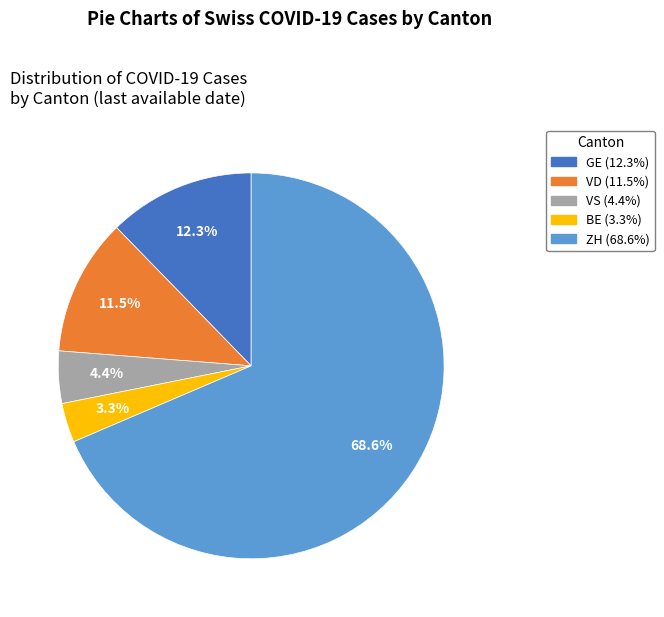

Is there a majority slice in this chart?

Yes